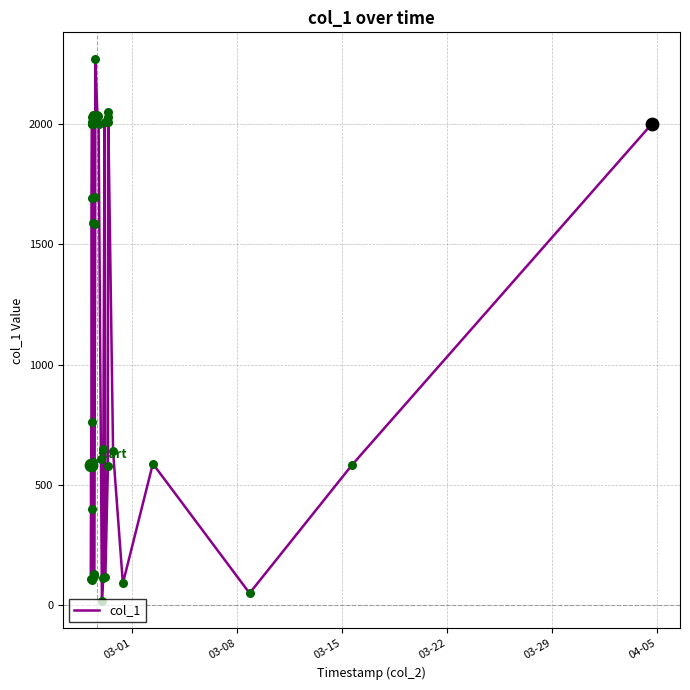

What is the difference between the maximum and minimum values?

2252.1